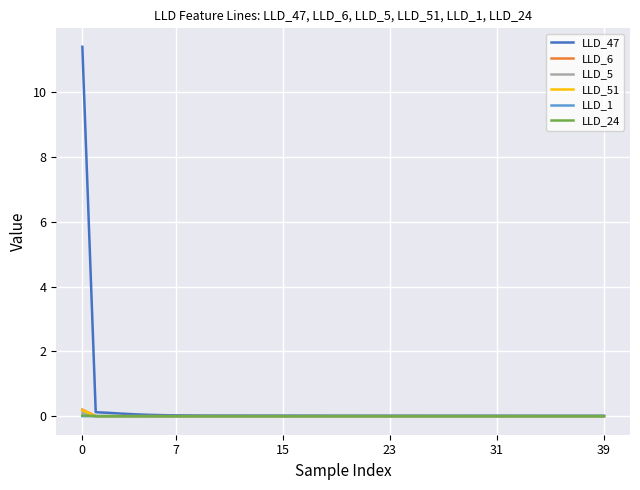

Which series has the largest range (max minus min)?

LLD_47